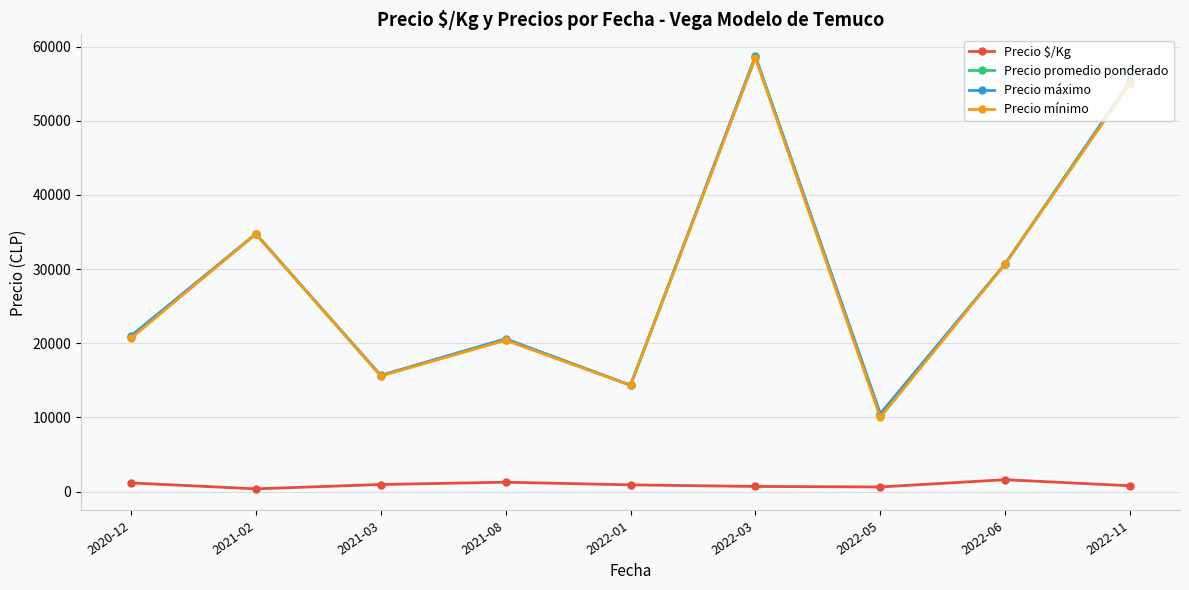

True or false: Precio $/Kg and Precio promedio ponderado intersect in this chart.

False